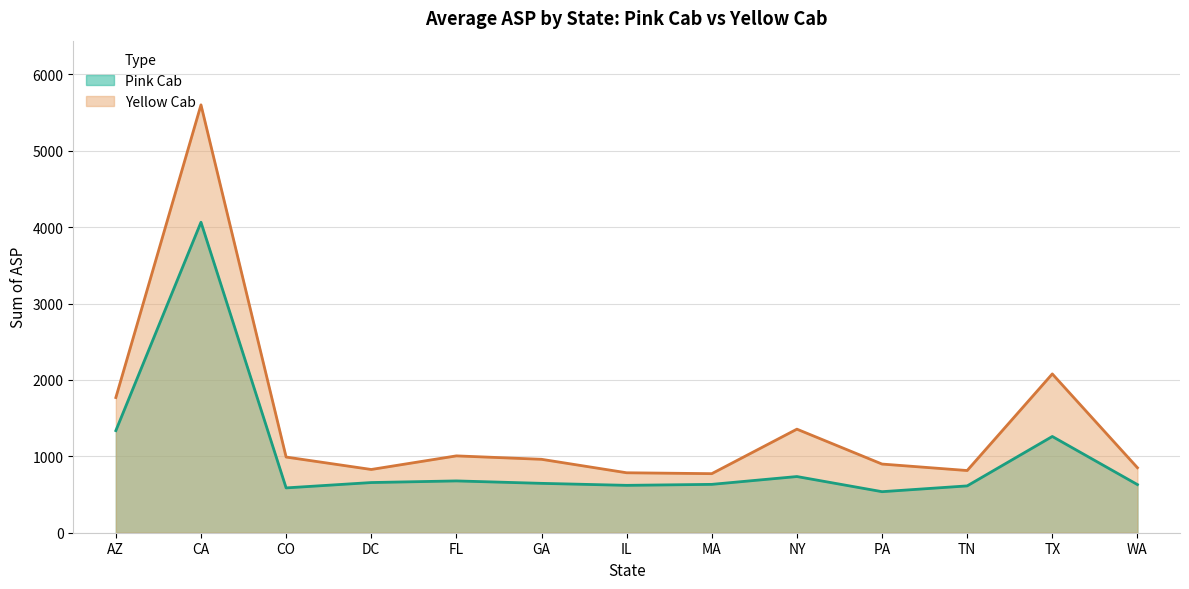

What is the greatest value displayed?

5600.8